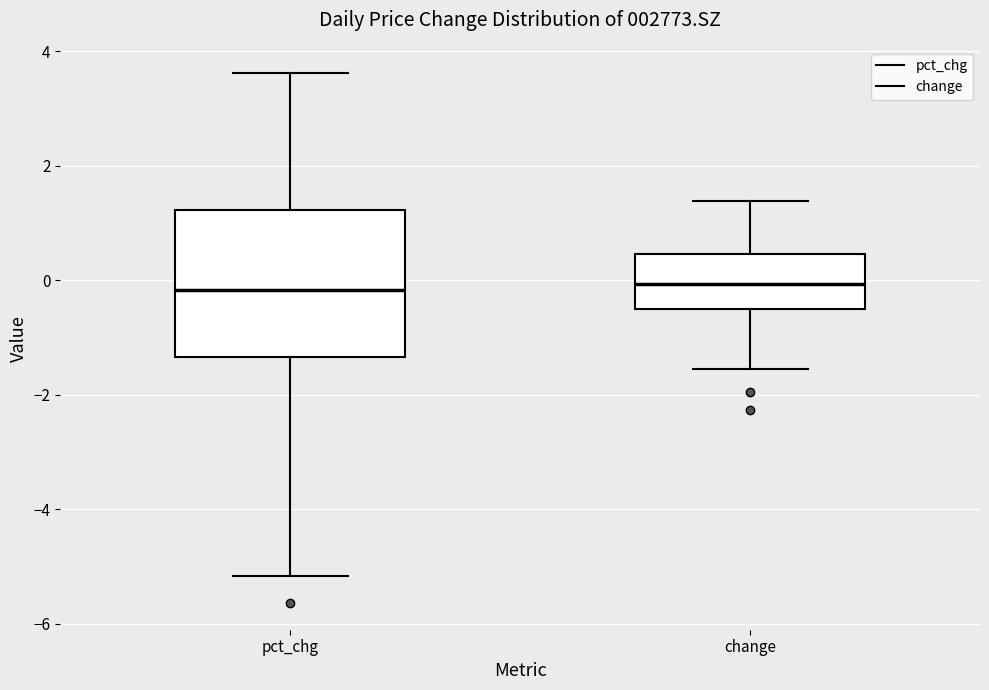

Reading left to right, transcribe this box plot: for each box, give where its median line is, the range the box spans, and where its two whiskers end, as read against the y-axis. The values are not printed on the chart, so give them approximately, as read against the axis.

pct_chg: median -0.2, box -1.4 to 1.2, whiskers -5.2 to 3.6
change: median 0.0, box -0.4 to 0.4, whiskers -1.6 to 1.4